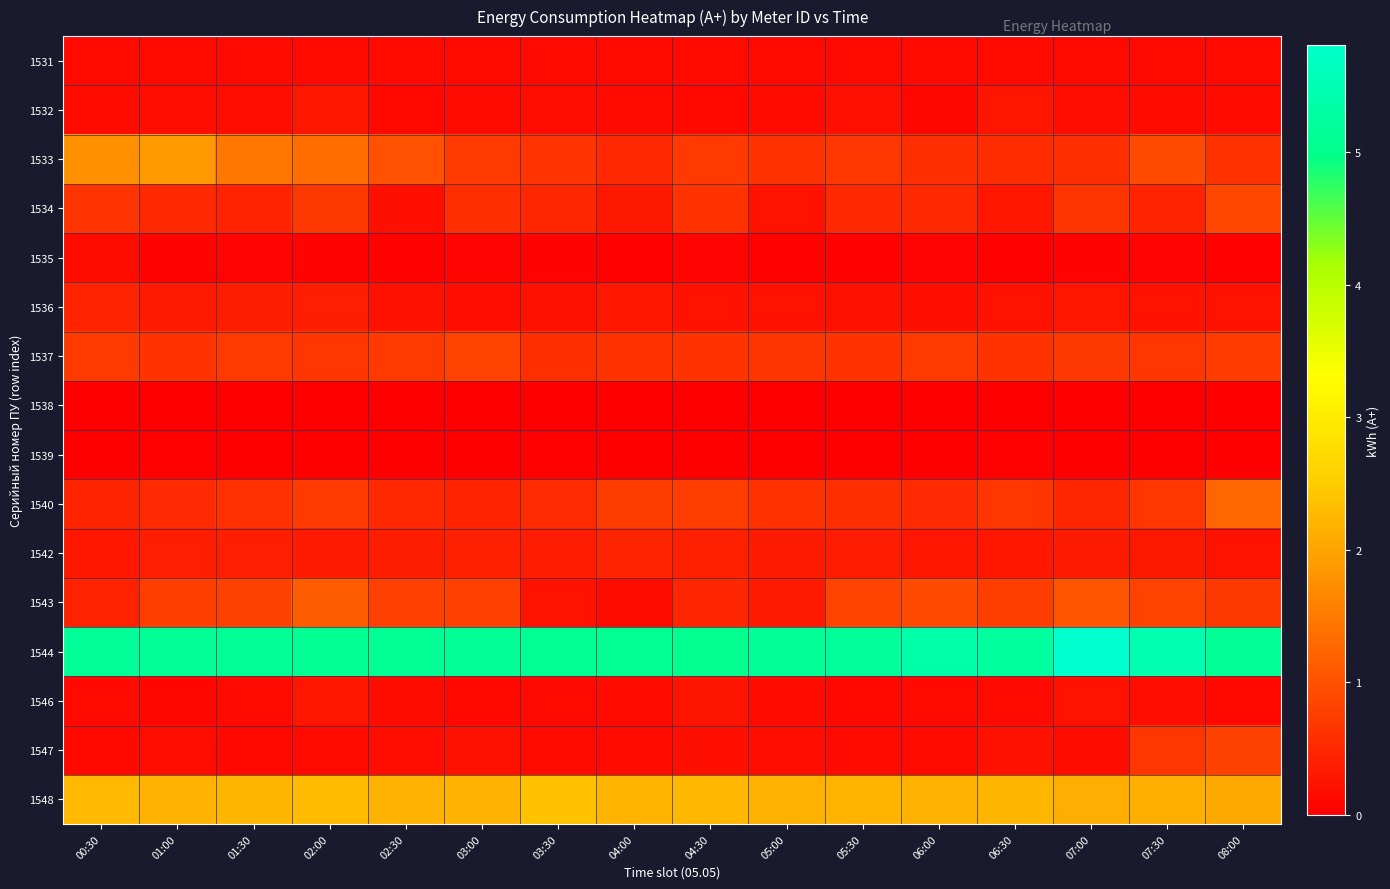

At how many categories does at least one series exceed 4?

16